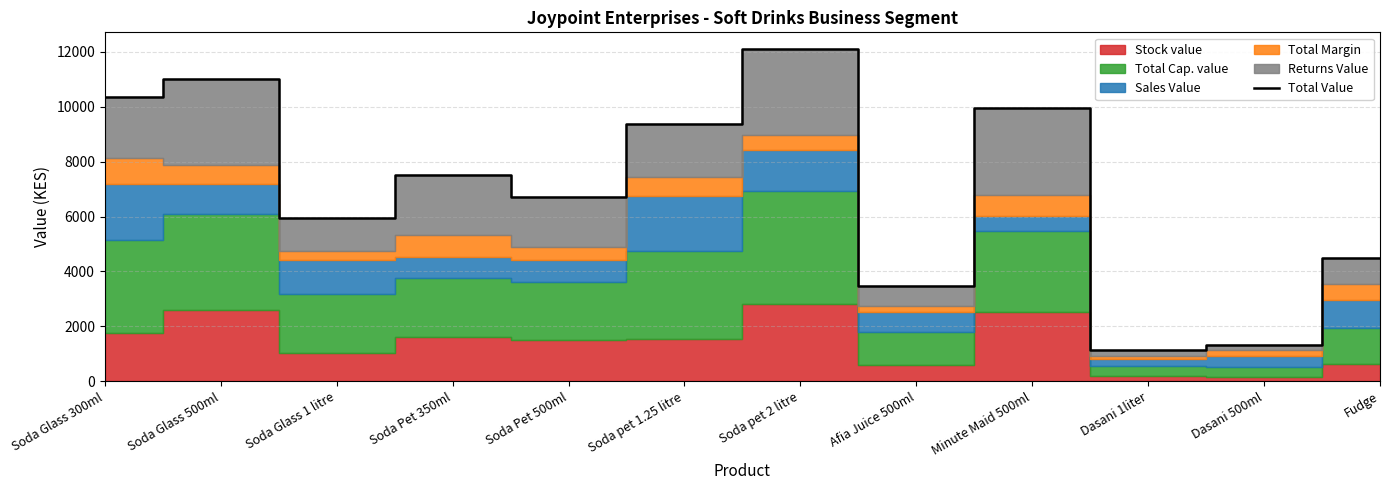

At which category does the data reach its first local peak?

Soda Glass 500ml